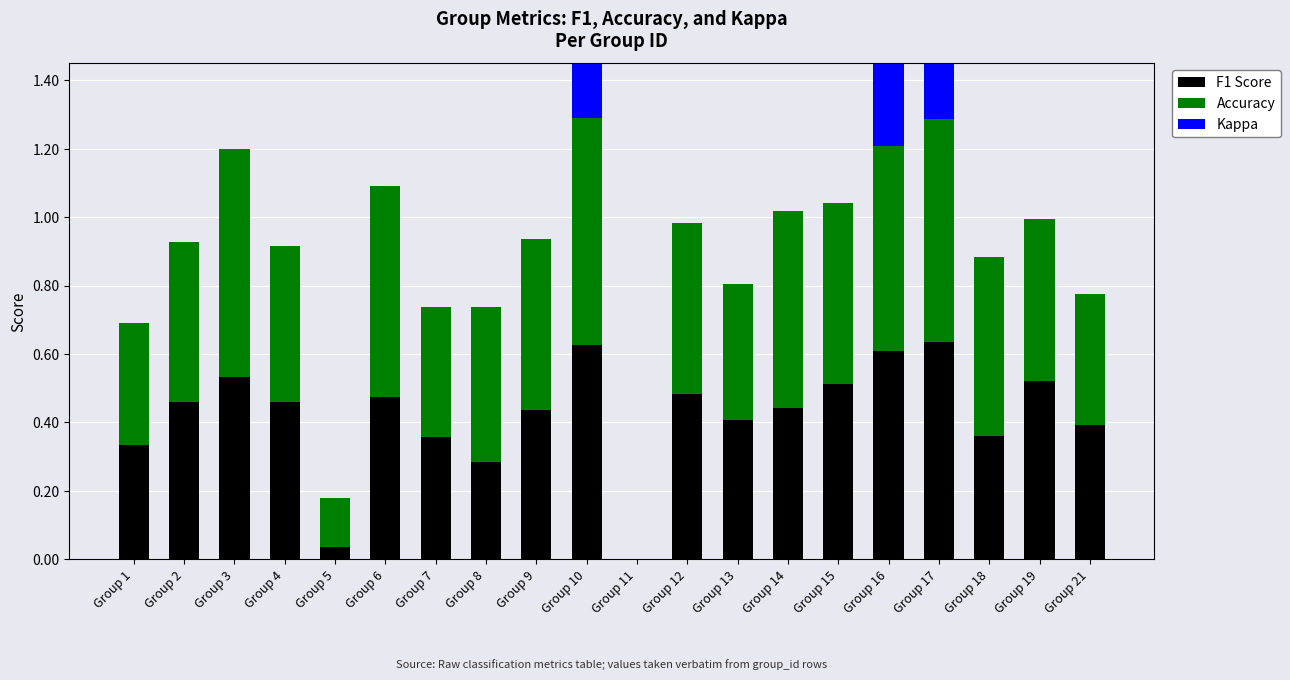

At which category is the sum across all series the highest?

Group 10